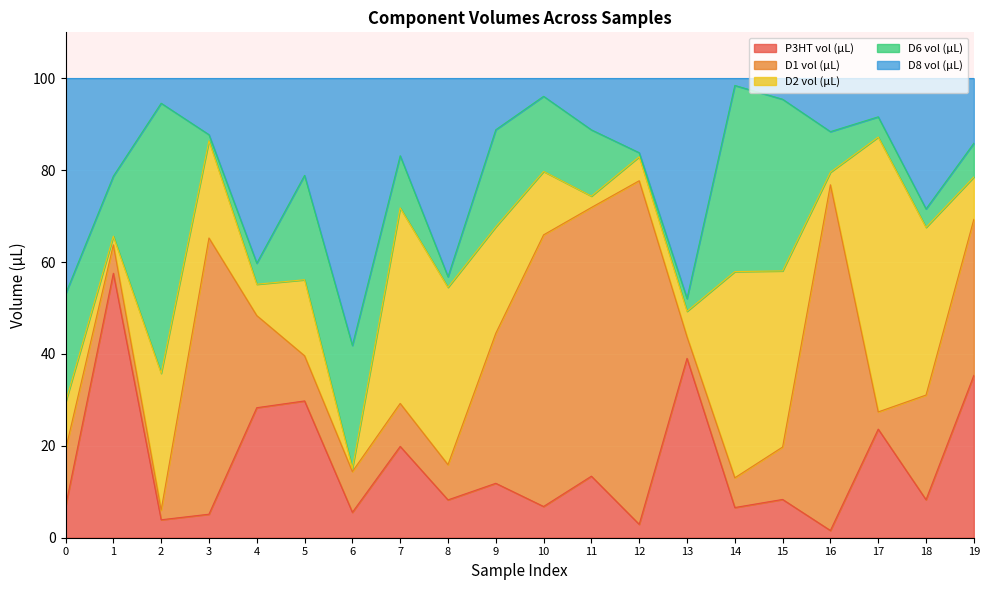

At which category does the chart reach its peak across all series?

16